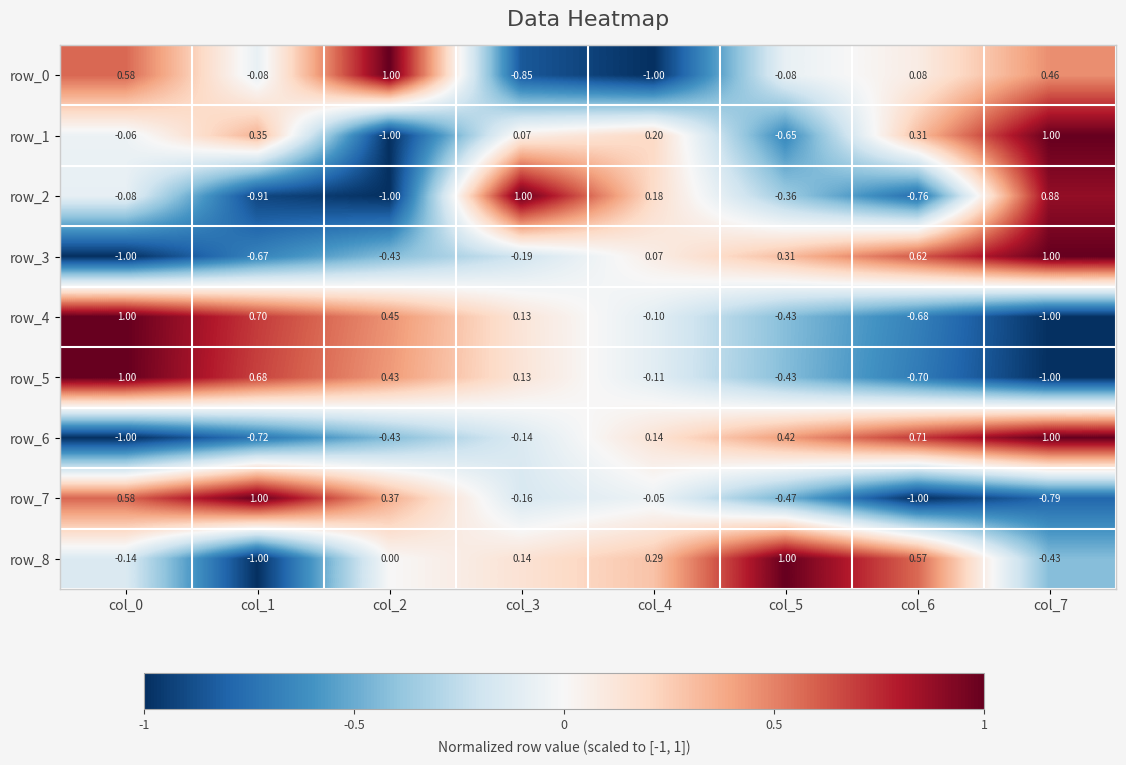

At how many categories does at least one series exceed 0?

8